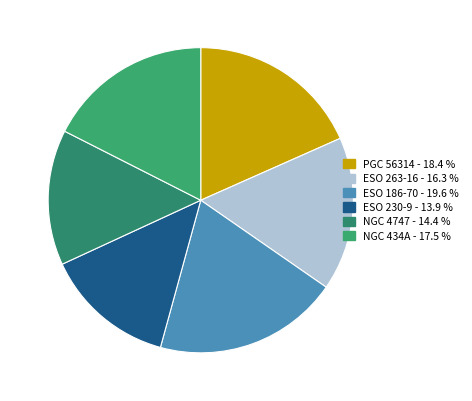

True or false: NGC 434A accounts for 18% of the total.

True